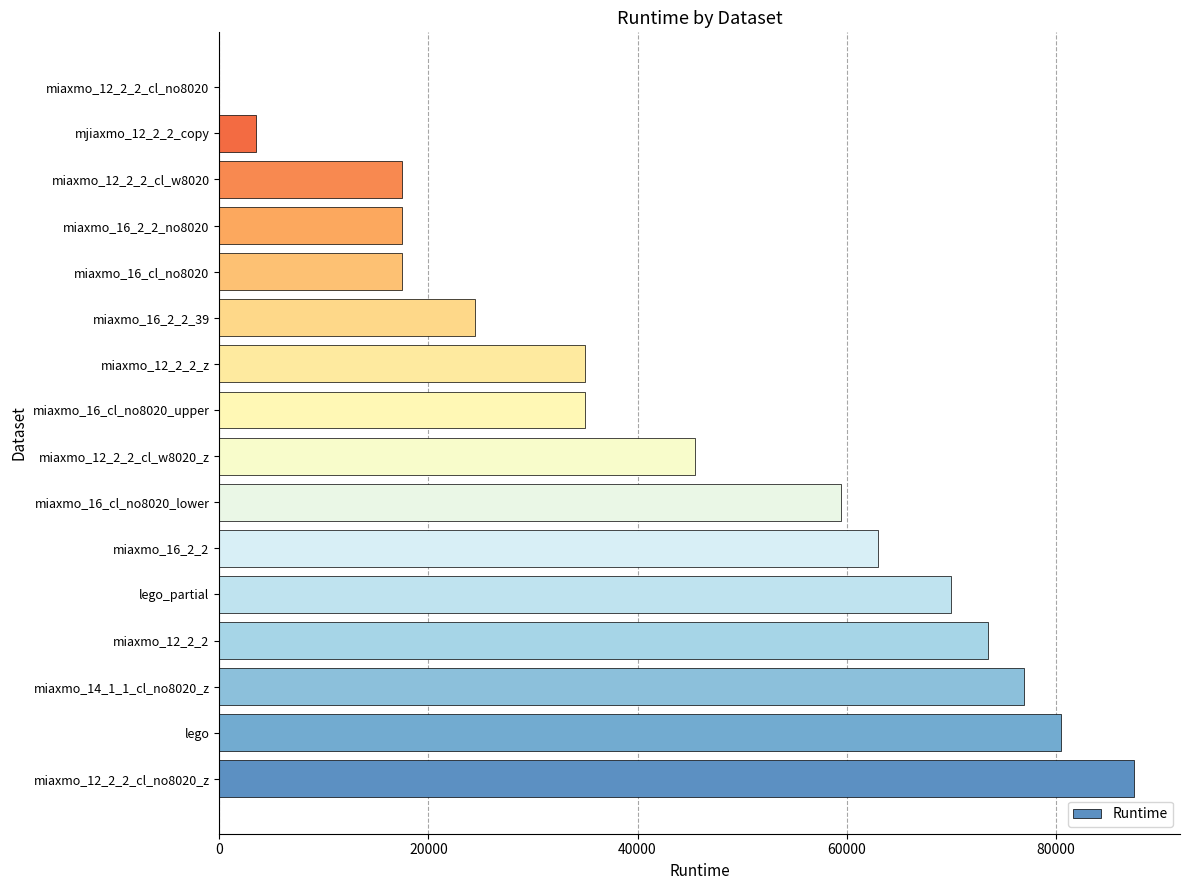

Is it true that the value at miaxmo_16_cl_no8020_upper is 11676?

False